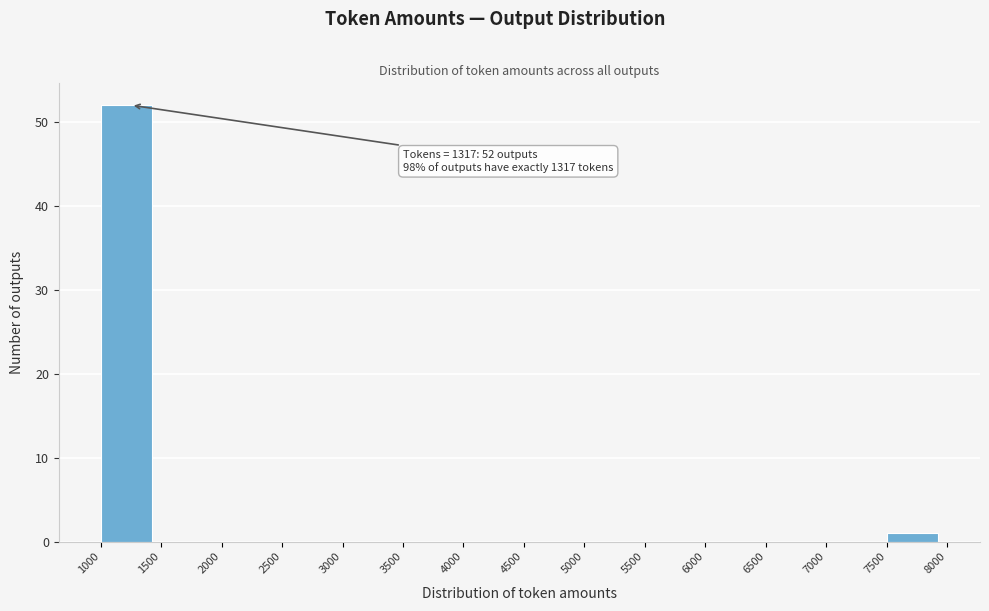

Which range on the x-axis has the tallest bar?

1000 to 1500